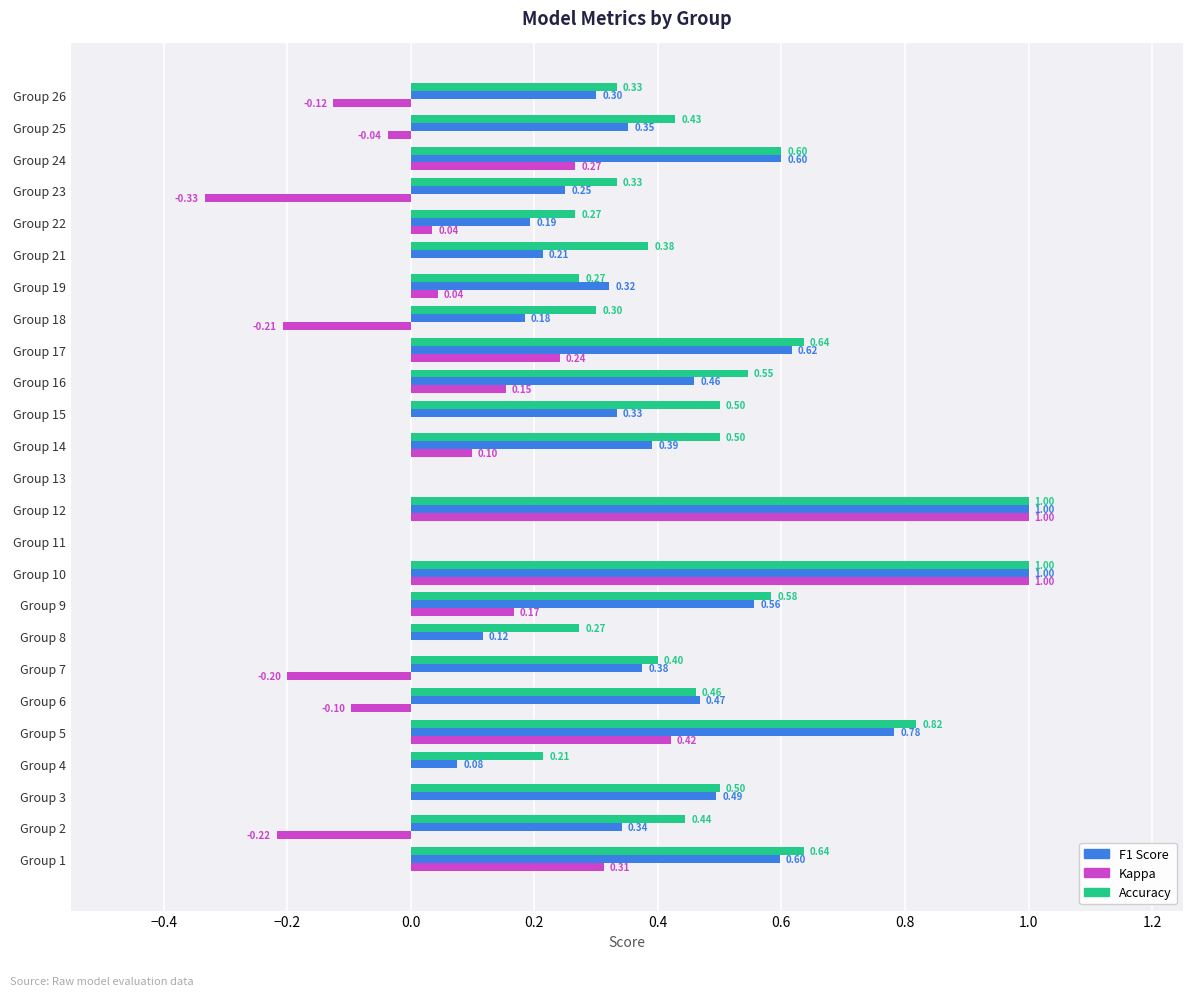

What is the total value across all series at Group 9?

1.3